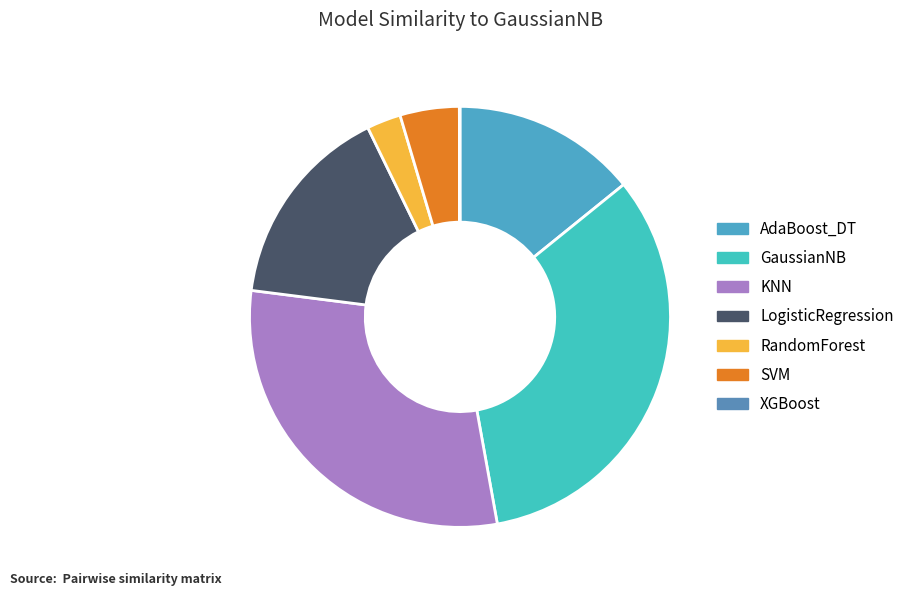

Does any single category account for the majority?

No